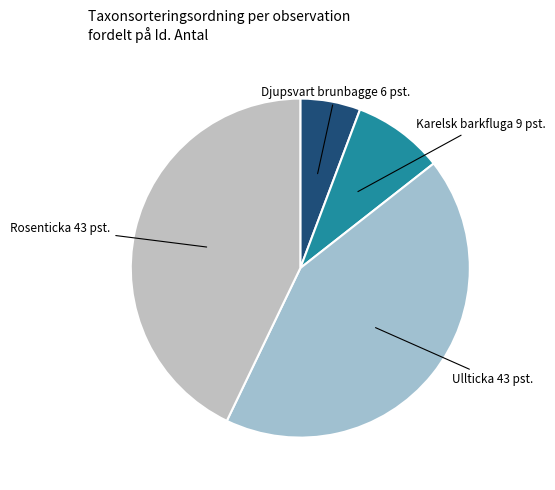

Count the number of slices in the pie.

4